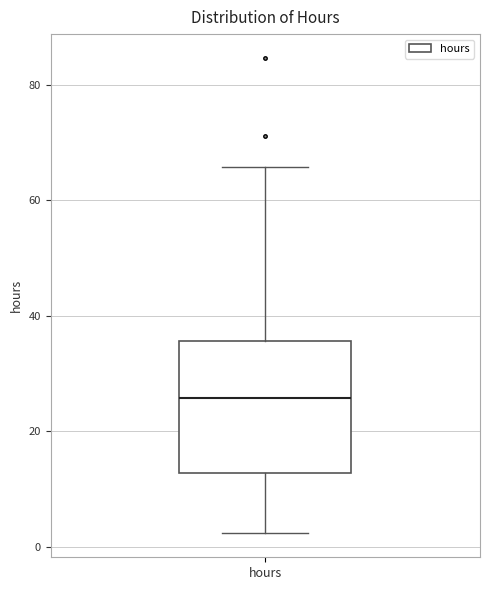

Transcribe this box plot: give where the median line is, the range the box spans, and where the two whiskers end, as read against the y-axis. The values are not printed on the chart, so give them approximately, as read against the axis.

median 26, box 12 to 36, whiskers 2 to 66